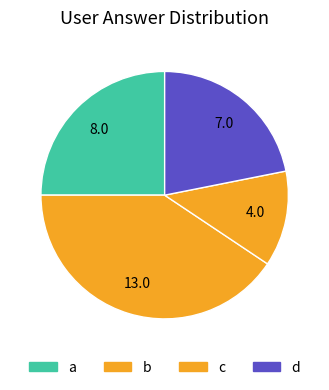

How many slices are in this pie chart?

4